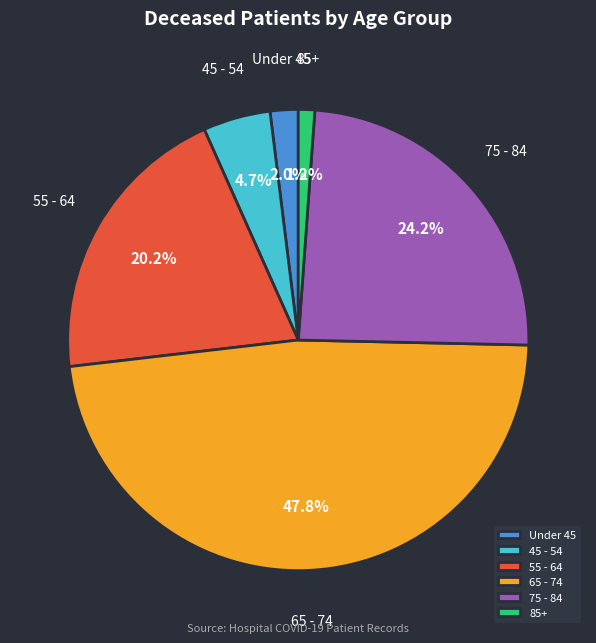

What is the largest slice in the pie chart?

65 - 74